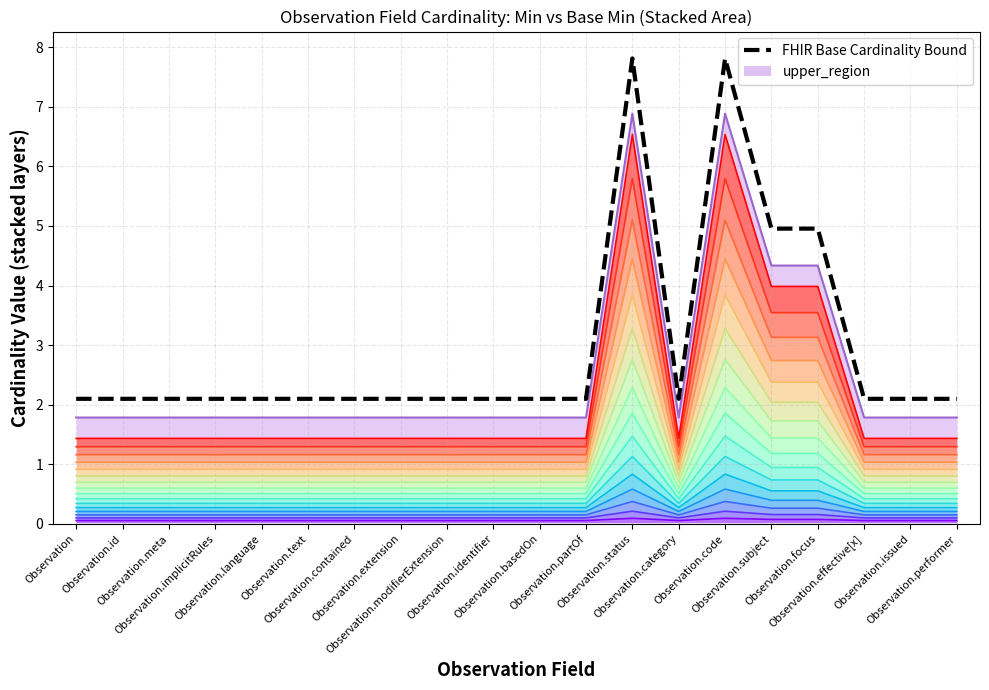

What is the value of the 11th point from the left?

2.1